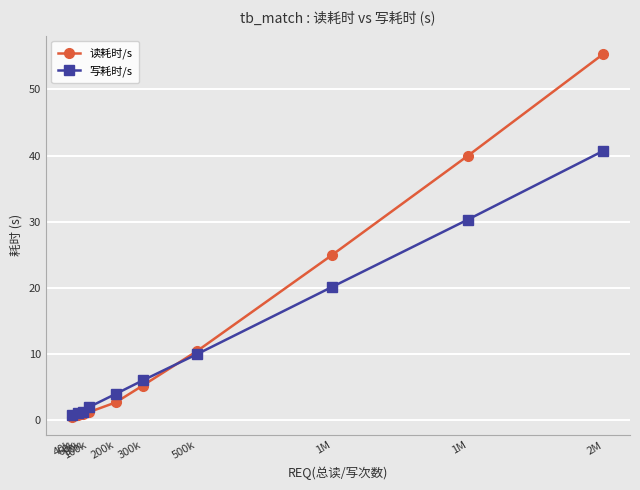

What are all the series names shown in the legend?

读耗时/s, 写耗时/s